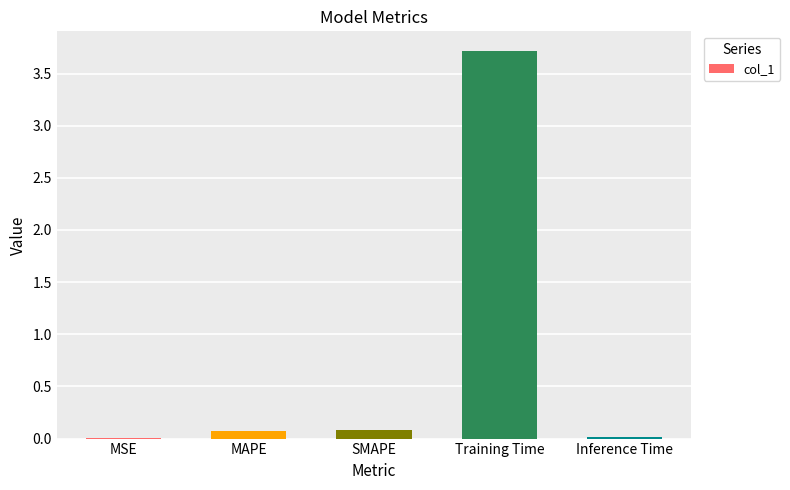

What is the difference between the values at Inference Time and SMAPE?

0.1